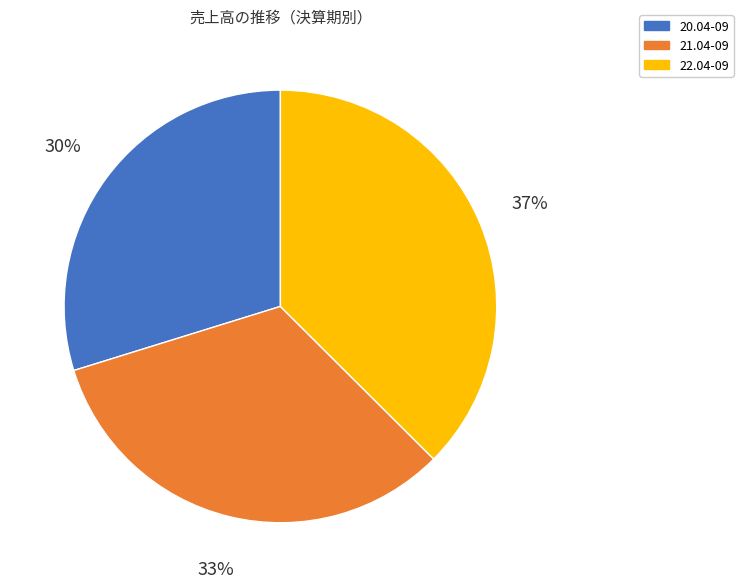

Is there a majority slice in this chart?

No